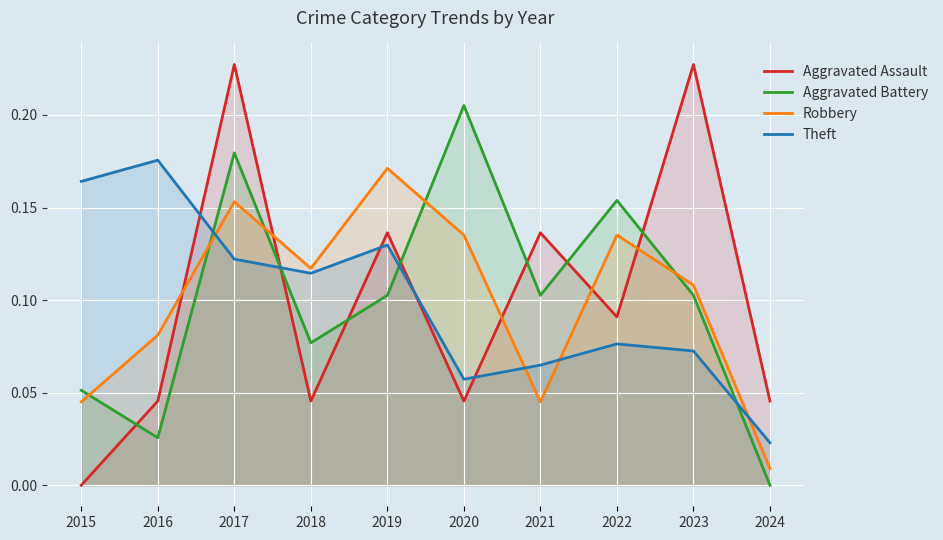

At how many categories does at least one series exceed 0?

10